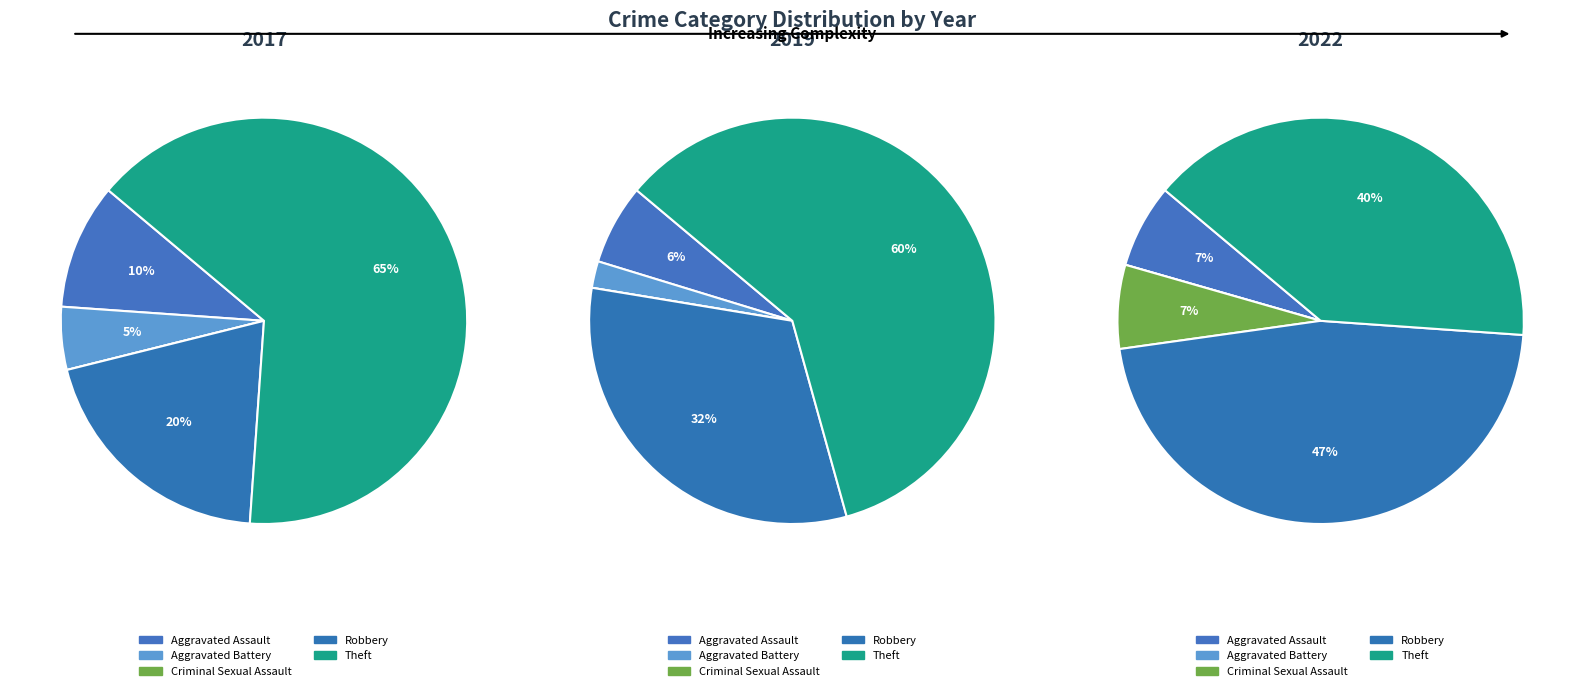

Between Criminal Sexual Assault and Robbery, which is larger?

Robbery